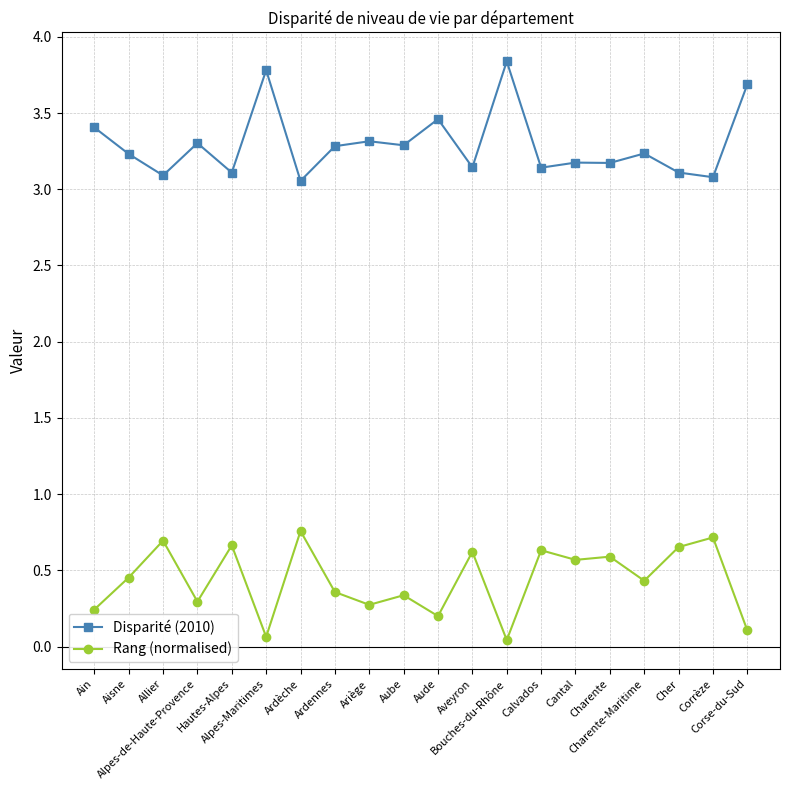

What is the total value across all series at Alpes-Maritimes?

3.8